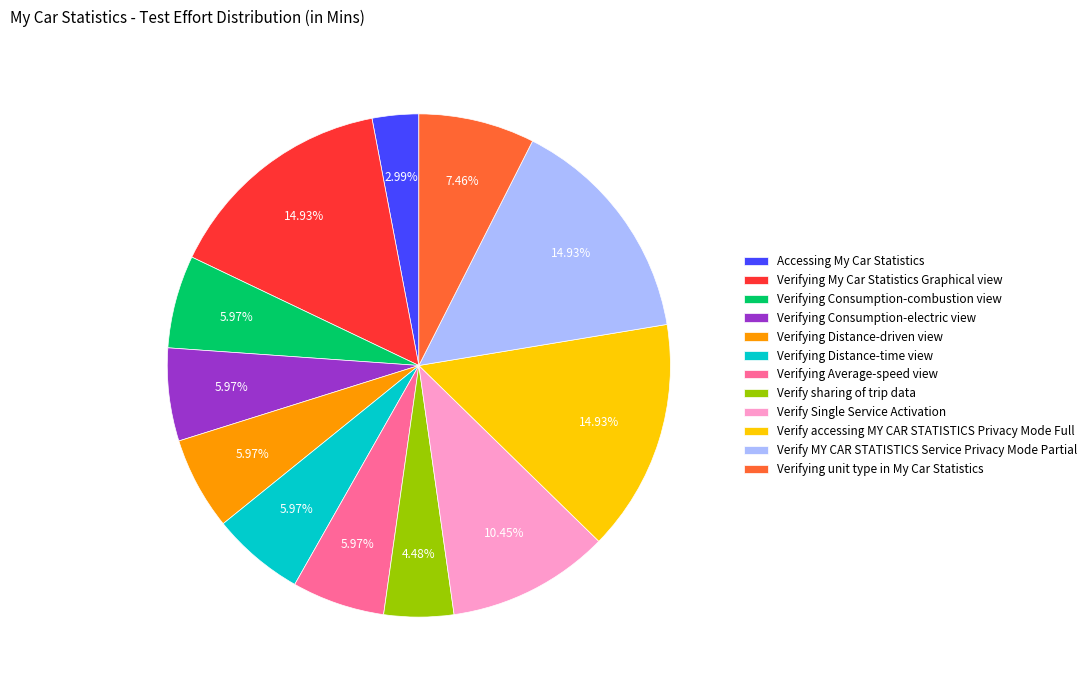

Is there any slice that represents more than half of the pie?

No